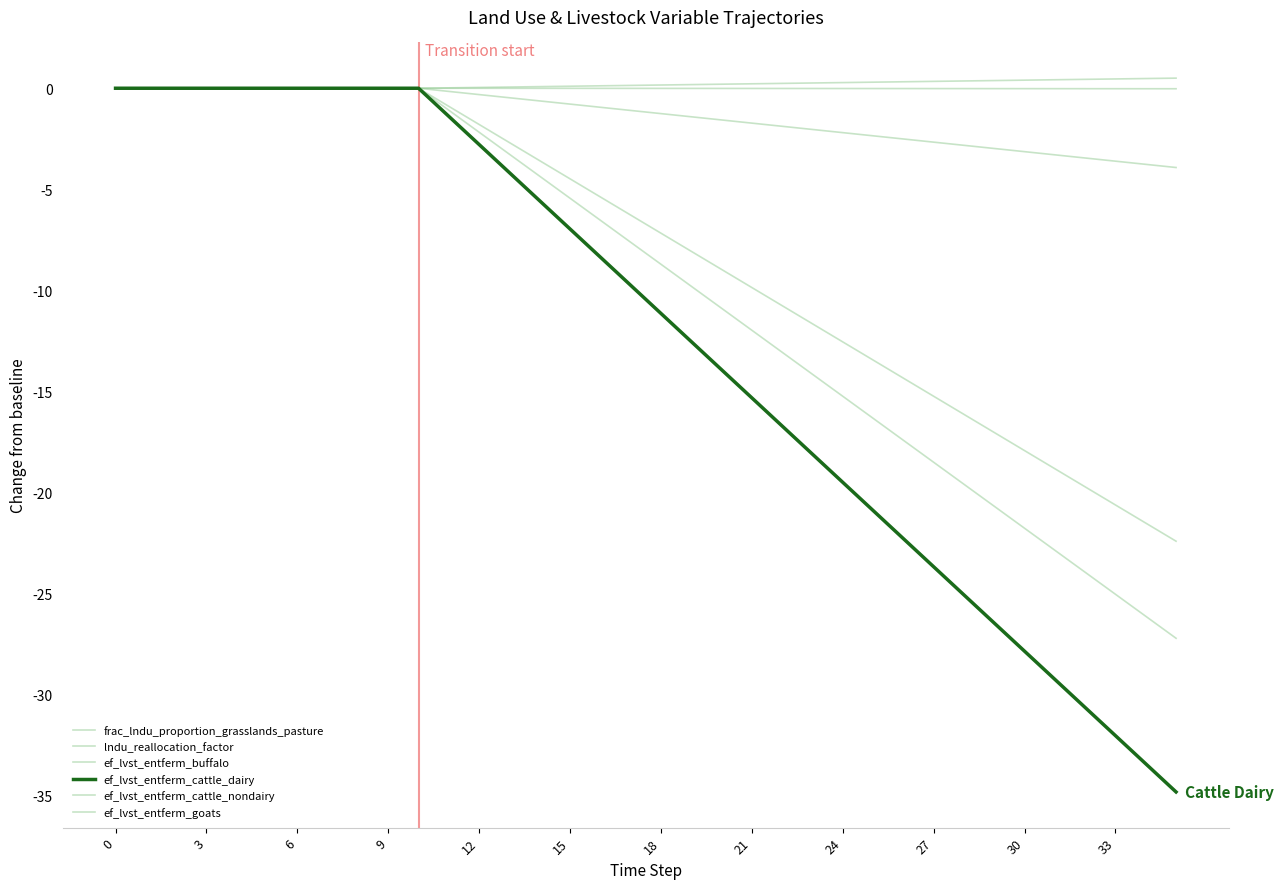

Reading left to right, what are all the values shown in this chart?

frac_lndu_proportion_grasslands_pasture: 0.0	-0.0	0.0	0.0	-0.0	-0.0	0.0	0.0	-0.0	0.0	-0.0	-0.0	-0.0	-0.0	-0.0	-0.0	-0.0	-0.0	-0.0	-0.0	-0.0	-0.0	-0.0	-0.0	-0.0	-0.0	-0.0	-0.0	-0.0	-0.0	-0.0	-0.0	-0.0	-0.0	-0.0	-0.0
lndu_reallocation_factor: 0.0	0.0	0.0	0.0	0.0	0.0	0.0	0.0	0.0	0.0	0.0	0.0	0.0	0.1	0.1	0.1	0.1	0.1	0.2	0.2	0.2	0.2	0.2	0.3	0.3	0.3	0.3	0.3	0.4	0.4	0.4	0.4	0.4	0.5	0.5	0.5
ef_lvst_entferm_buffalo: 0.0	0.0	0.0	0.0	0.0	0.0	0.0	0.0	0.0	0.0	0.0	-1.1	-2.2	-3.3	-4.4	-5.4	-6.5	-7.6	-8.7	-9.8	-10.9	-12.0	-13.1	-14.1	-15.2	-16.3	-17.4	-18.5	-19.6	-20.7	-21.8	-22.8	-23.9	-25.0	-26.1	-27.2
ef_lvst_entferm_cattle_dairy: 0.0	0.0	0.0	0.0	0.0	0.0	0.0	0.0	0.0	0.0	0.0	-1.4	-2.8	-4.2	-5.6	-7.0	-8.4	-9.7	-11.1	-12.5	-13.9	-15.3	-16.7	-18.1	-19.5	-20.9	-22.3	-23.7	-25.1	-26.4	-27.8	-29.2	-30.6	-32.0	-33.4	-34.8
ef_lvst_entferm_cattle_nondairy: 0.0	0.0	0.0	0.0	0.0	0.0	0.0	0.0	0.0	0.0	0.0	-0.9	-1.8	-2.7	-3.6	-4.5	-5.4	-6.3	-7.2	-8.1	-9.0	-9.9	-10.8	-11.6	-12.5	-13.4	-14.3	-15.2	-16.1	-17.0	-17.9	-18.8	-19.7	-20.6	-21.5	-22.4
ef_lvst_entferm_goats: 0.0	0.0	0.0	0.0	0.0	0.0	0.0	0.0	0.0	0.0	0.0	-0.2	-0.3	-0.5	-0.6	-0.8	-0.9	-1.1	-1.3	-1.4	-1.6	-1.7	-1.9	-2.0	-2.2	-2.4	-2.5	-2.7	-2.8	-3.0	-3.1	-3.3	-3.4	-3.6	-3.8	-3.9